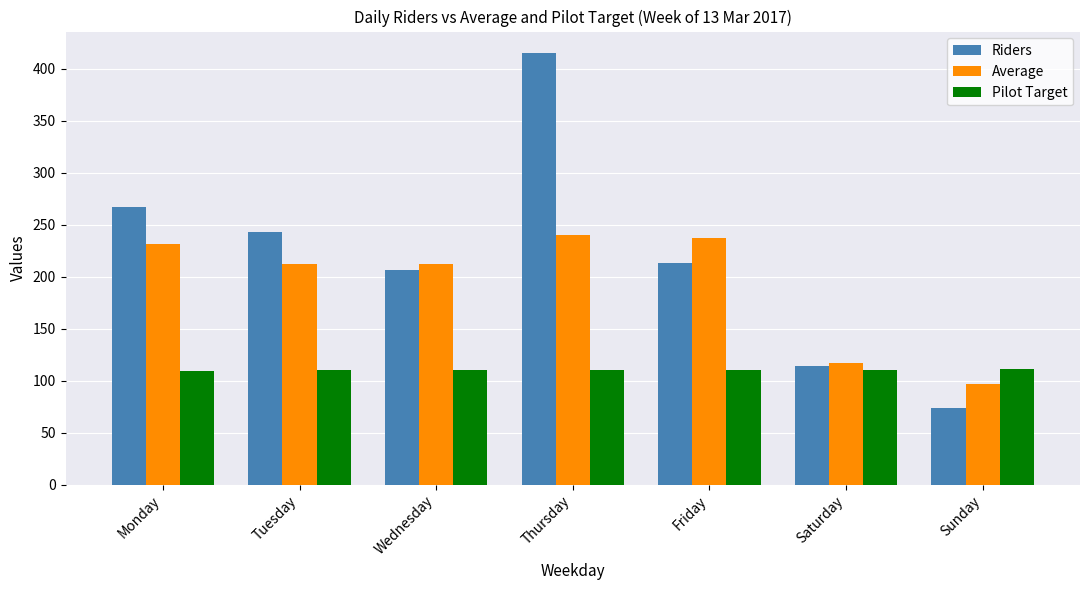

Is the value of Riders at Friday greater than the value of Pilot Target at Friday?

Yes